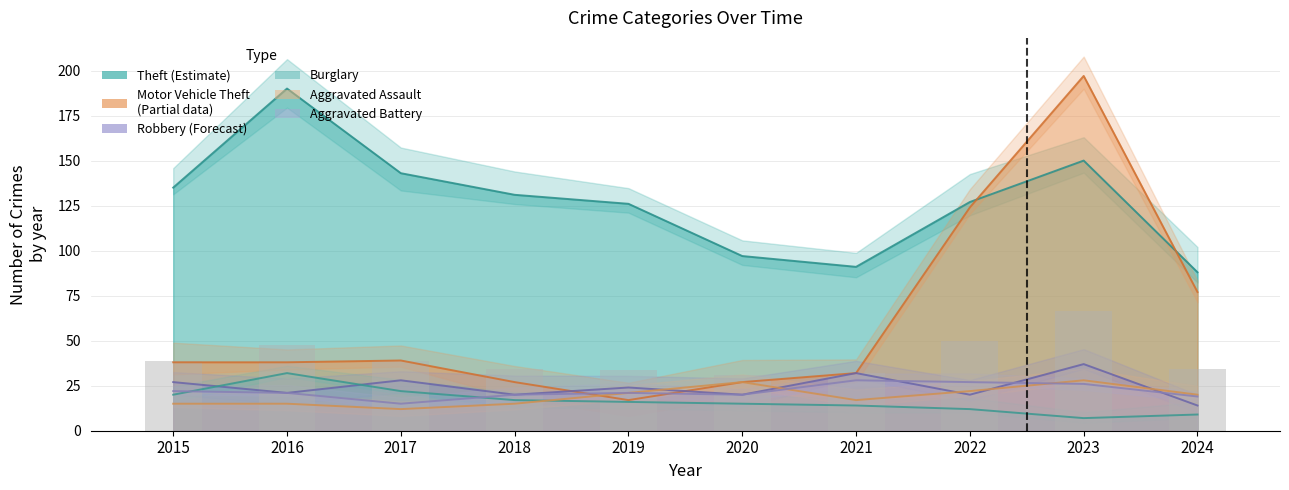

At 2015, list the series in order from largest to smallest.

Theft, Motor Vehicle Theft, Robbery, Aggravated Battery, Burglary, Aggravated Assault